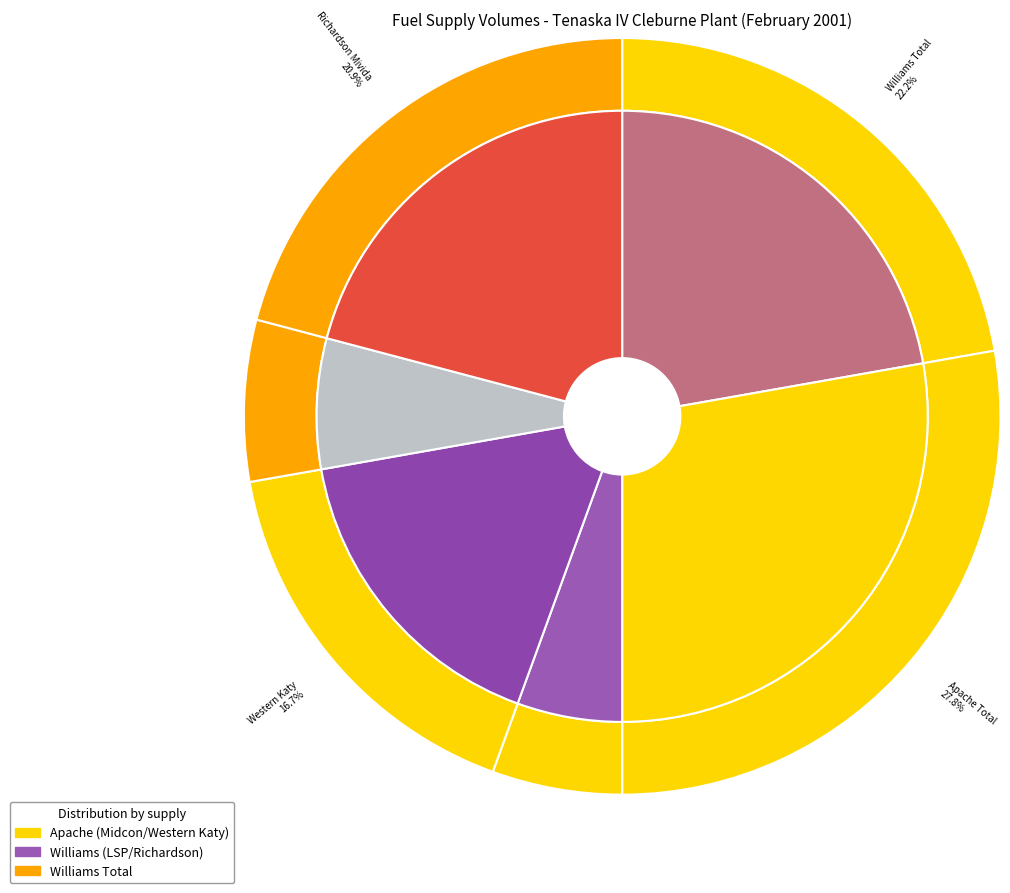

Is it true that Richardson Mivida is 8% of the pie?

False